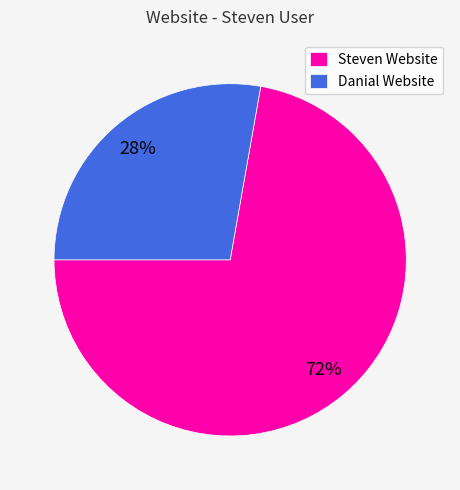

To the nearest percent, what portion does Danial Website represent?

28%